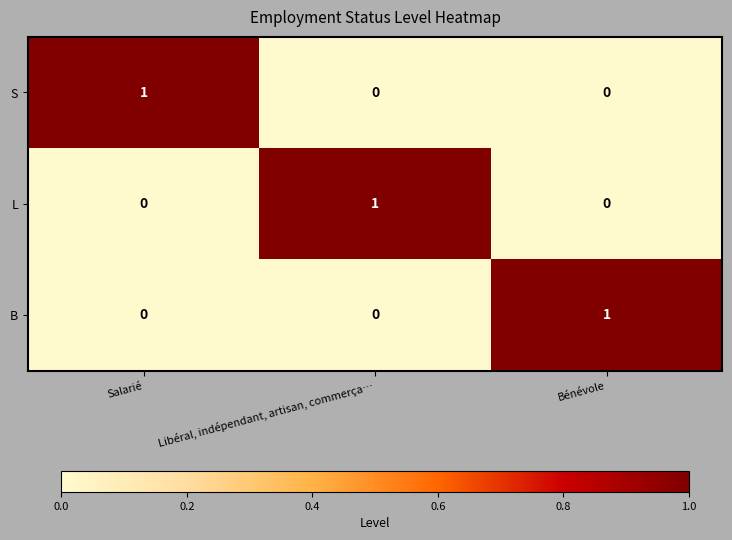

The S series shows 1 at Salarié. True or false?

True